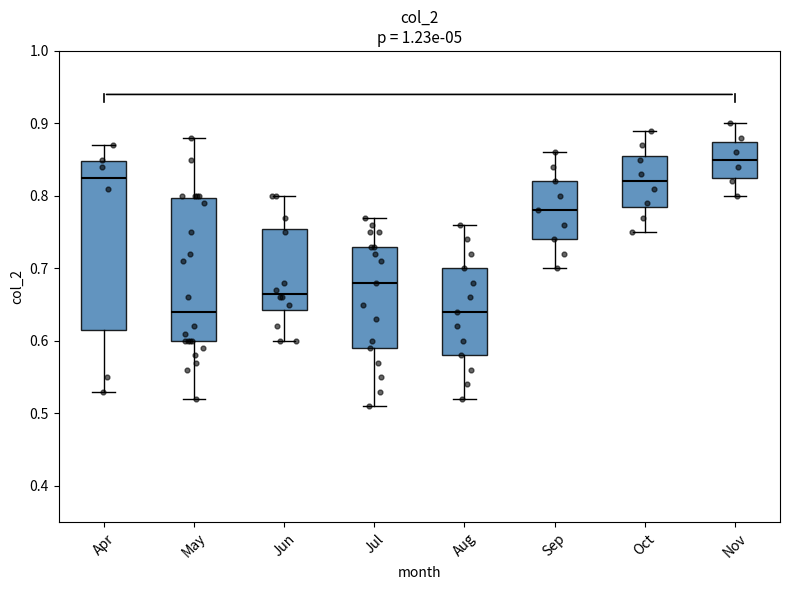

Reading left to right, read every box against the y-axis: the position of its median line, the range the box covers, and the ends of its whiskers. The values are not printed on the chart, so give them approximately, as read against the axis.

Apr: median 0.83, box 0.62 to 0.85, whiskers 0.53 to 0.87
May: median 0.64, box 0.60 to 0.80, whiskers 0.52 to 0.88
Jun: median 0.67, box 0.64 to 0.76, whiskers 0.60 to 0.80
Jul: median 0.68, box 0.59 to 0.73, whiskers 0.51 to 0.77
Aug: median 0.64, box 0.58 to 0.70, whiskers 0.52 to 0.76
Sep: median 0.78, box 0.74 to 0.82, whiskers 0.70 to 0.86
Oct: median 0.82, box 0.79 to 0.86, whiskers 0.75 to 0.89
Nov: median 0.85, box 0.83 to 0.88, whiskers 0.80 to 0.90